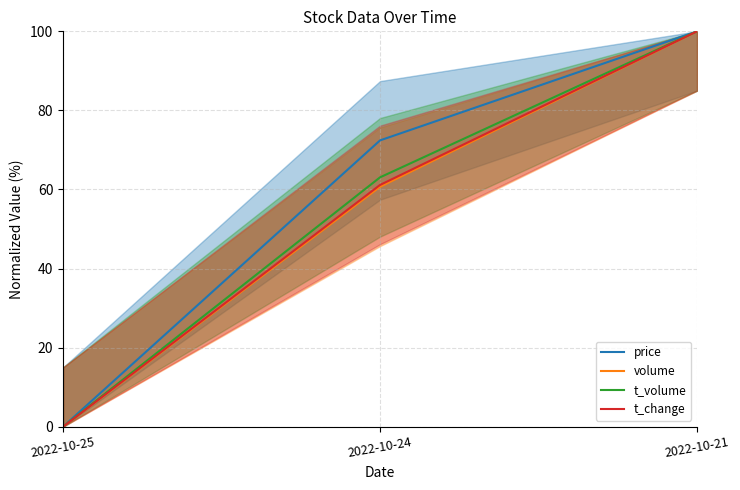

Count the number of categories in the chart.

3